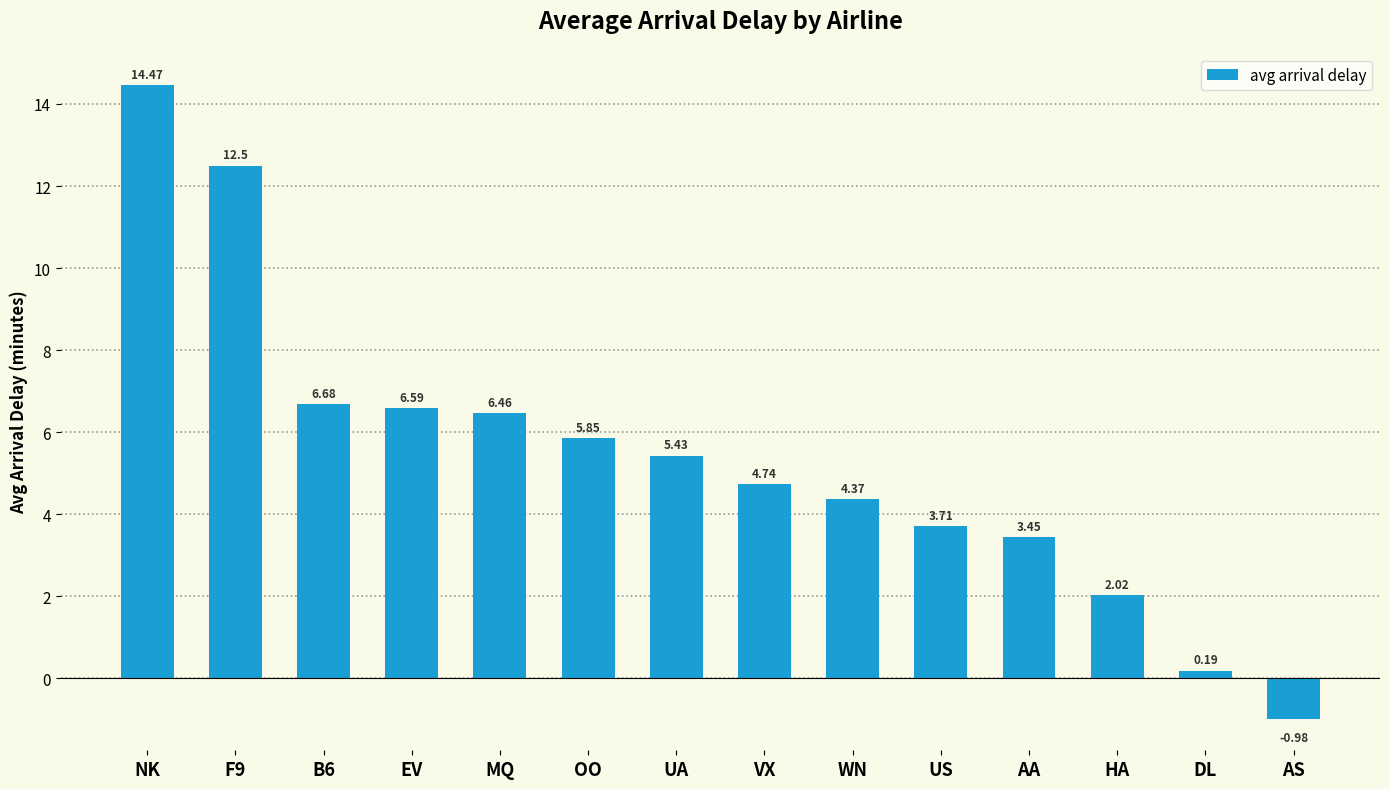

Rank the categories by value from highest to lowest.

NK, F9, B6, EV, MQ, OO, UA, VX, WN, US, AA, HA, DL, AS